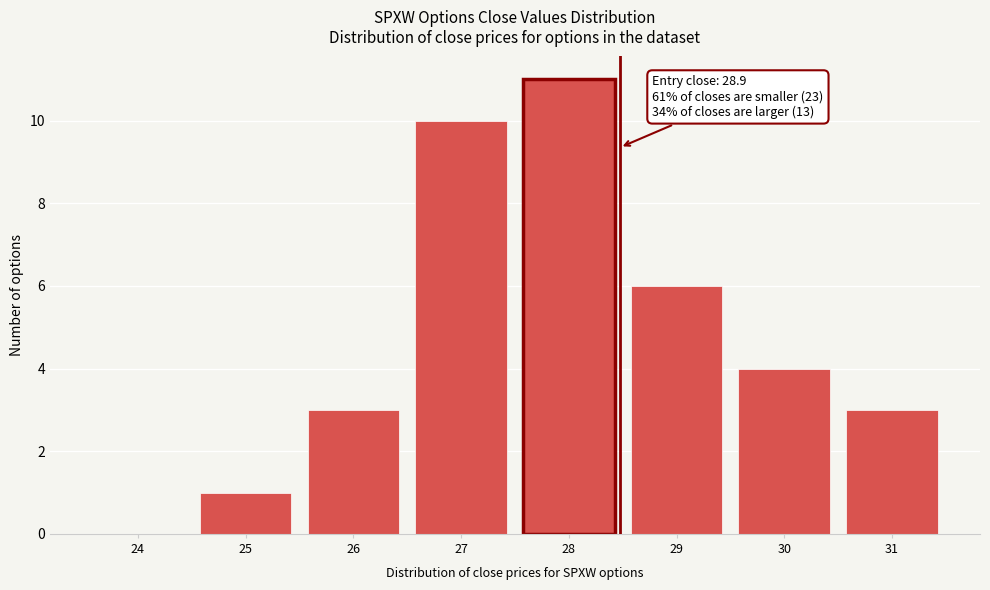

Reading left to right, list all the values displayed in this chart.

24=0	25=1	26=3	27=10	28=11	29=6	30=4	31=3